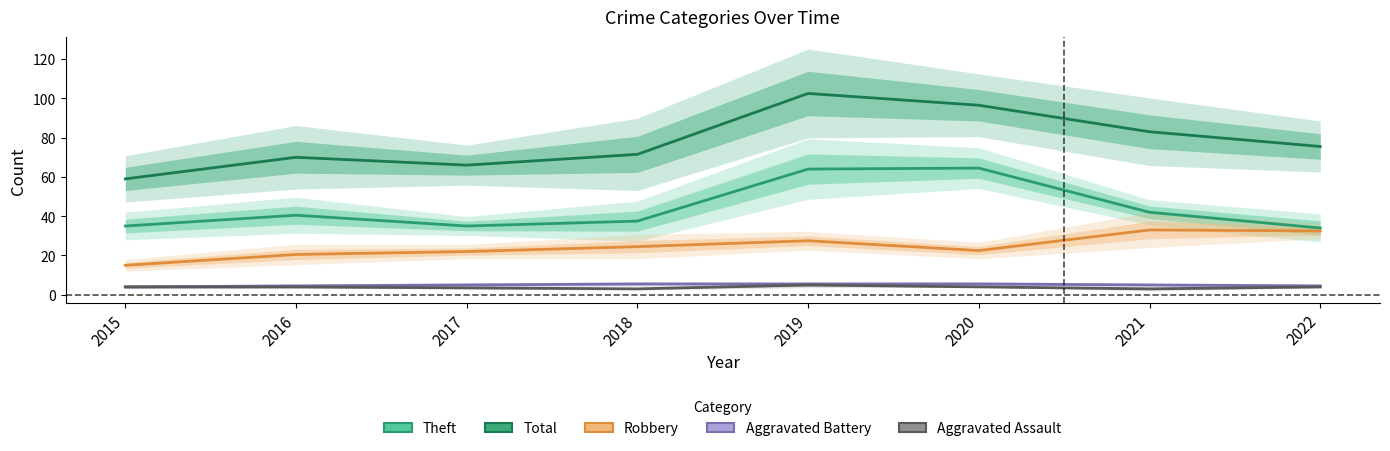

What is the total value across all series at 2016?

139.5